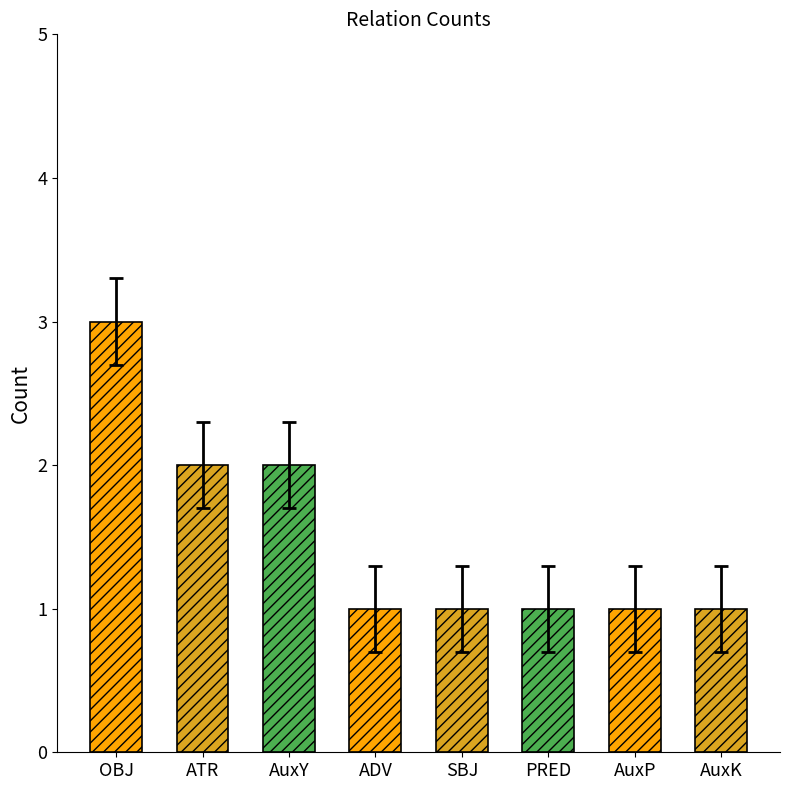

What is the label of the 6th bar from the right?

AuxY